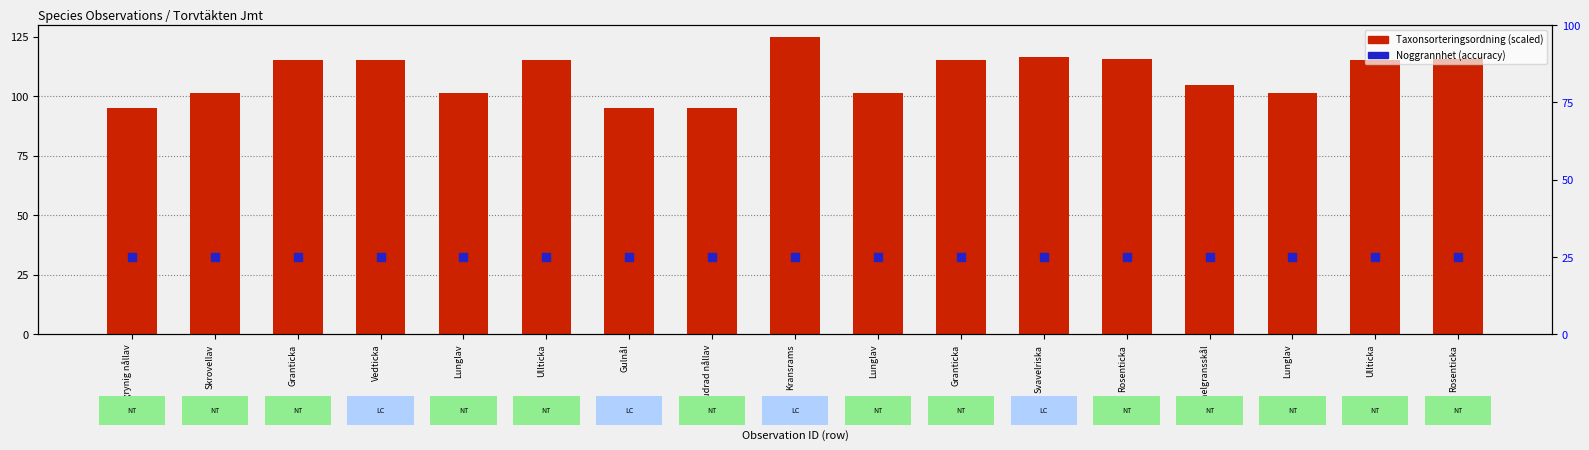

Which series reaches the maximum Y coordinate?

Taxonsorteringsordning (scaled)